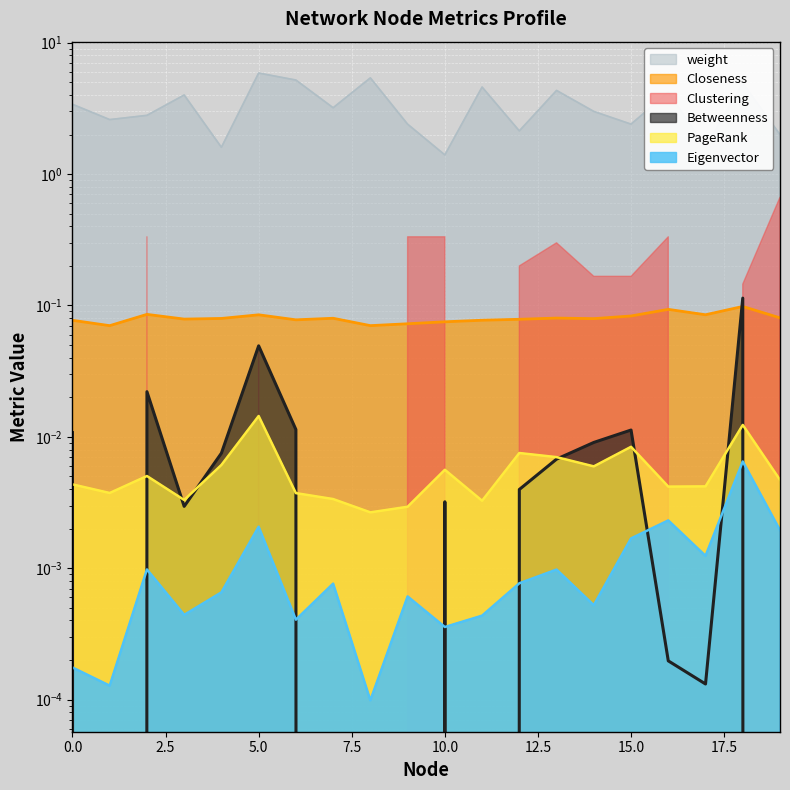

At how many categories does at least one series exceed 2?

16